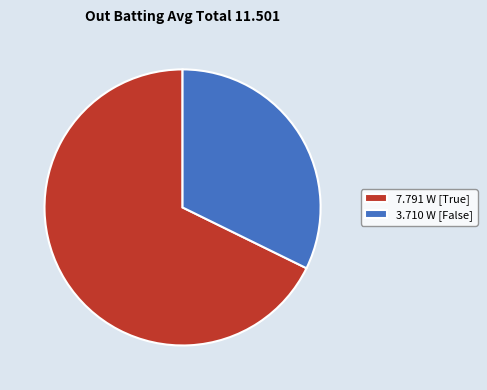

The 3.710 W [False] slice represents 44% of the pie. True or false?

False